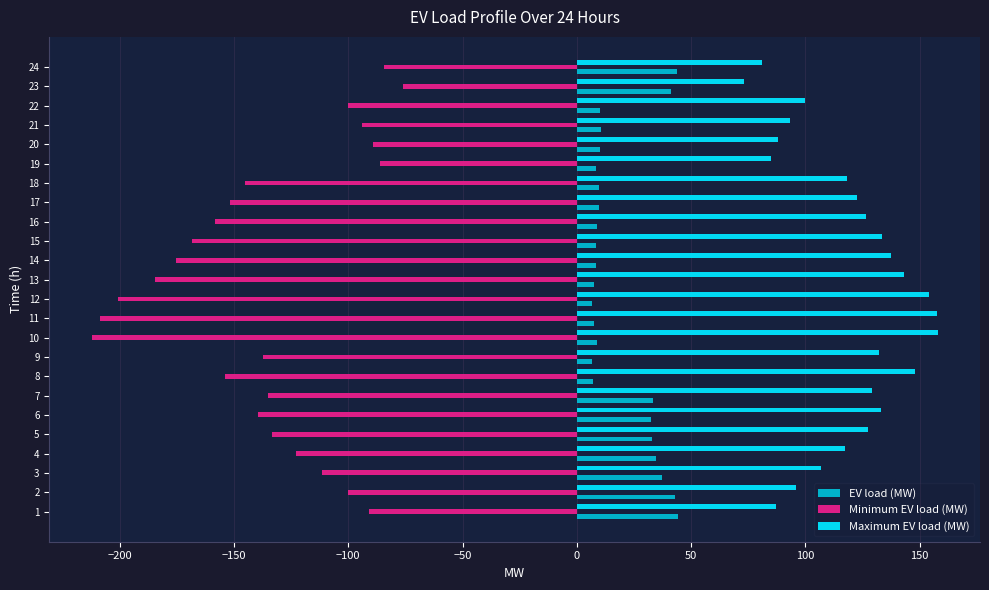

Count the number of data series in this chart.

3